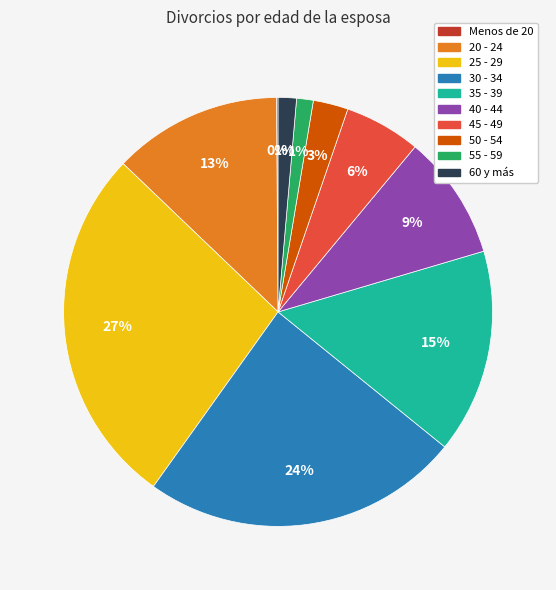

Which has a higher value, 35 - 39 or 25 - 29?

25 - 29